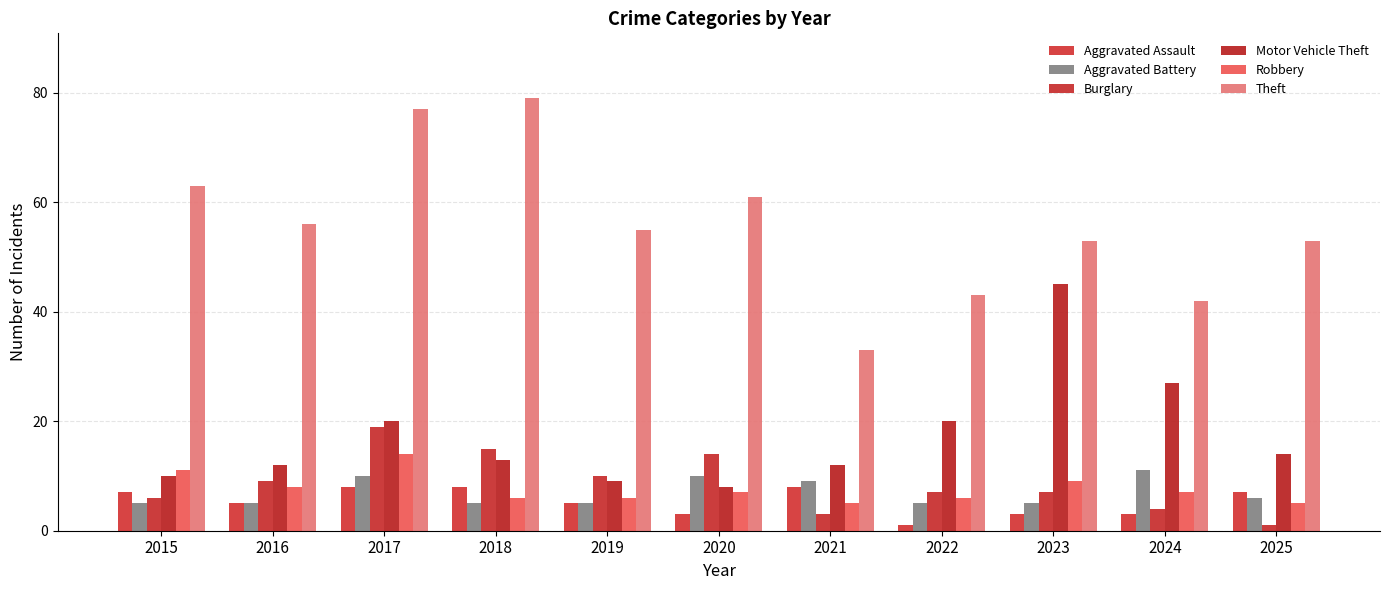

What is the value of the Aggravated Battery bar at the 10th from the left?

11